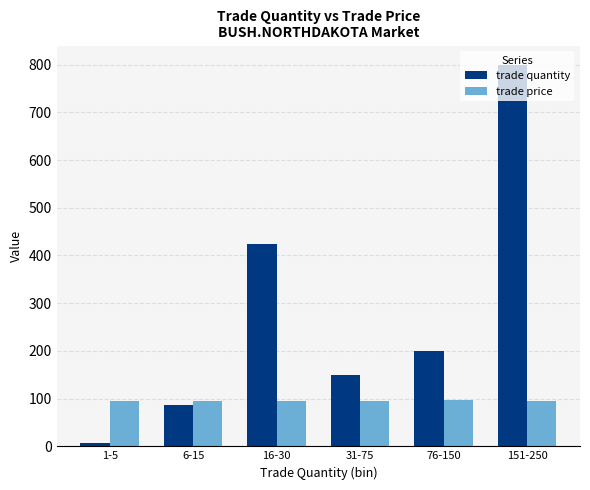

How many bars are there in each group?

2